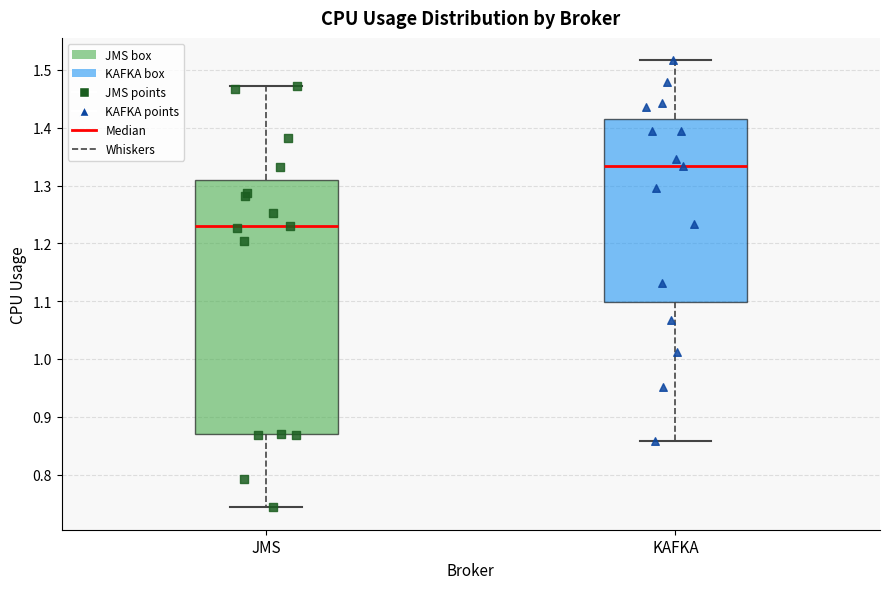

Reading left to right, read every box against the y-axis: the position of its median line, the range the box covers, and the ends of its whiskers. The values are not printed on the chart, so give them approximately, as read against the axis.

JMS: median 1.23, box 0.87 to 1.31, whiskers 0.74 to 1.47
KAFKA: median 1.33, box 1.10 to 1.42, whiskers 0.86 to 1.52